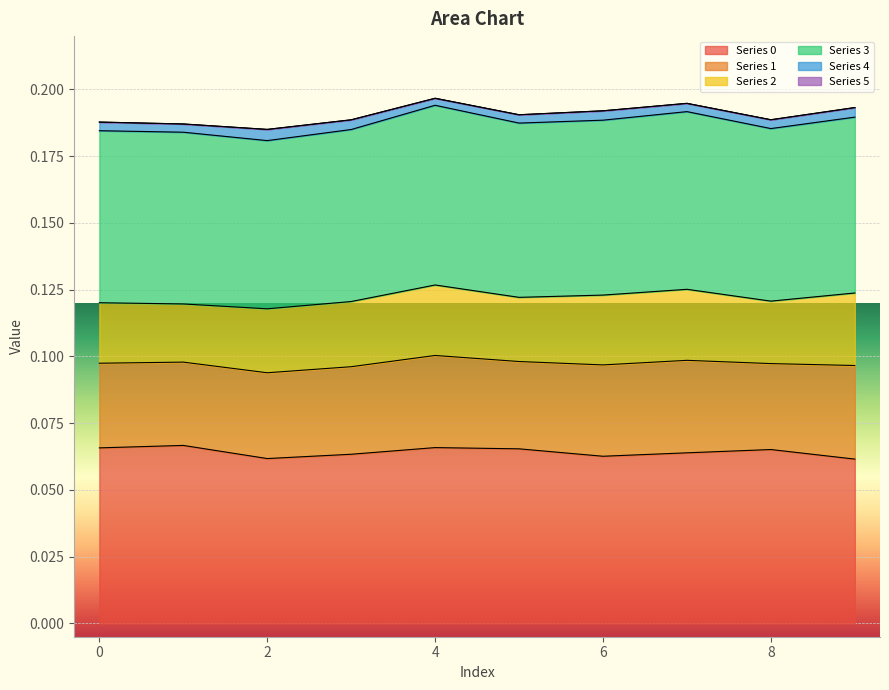

At which category is the sum across all series the highest?

4